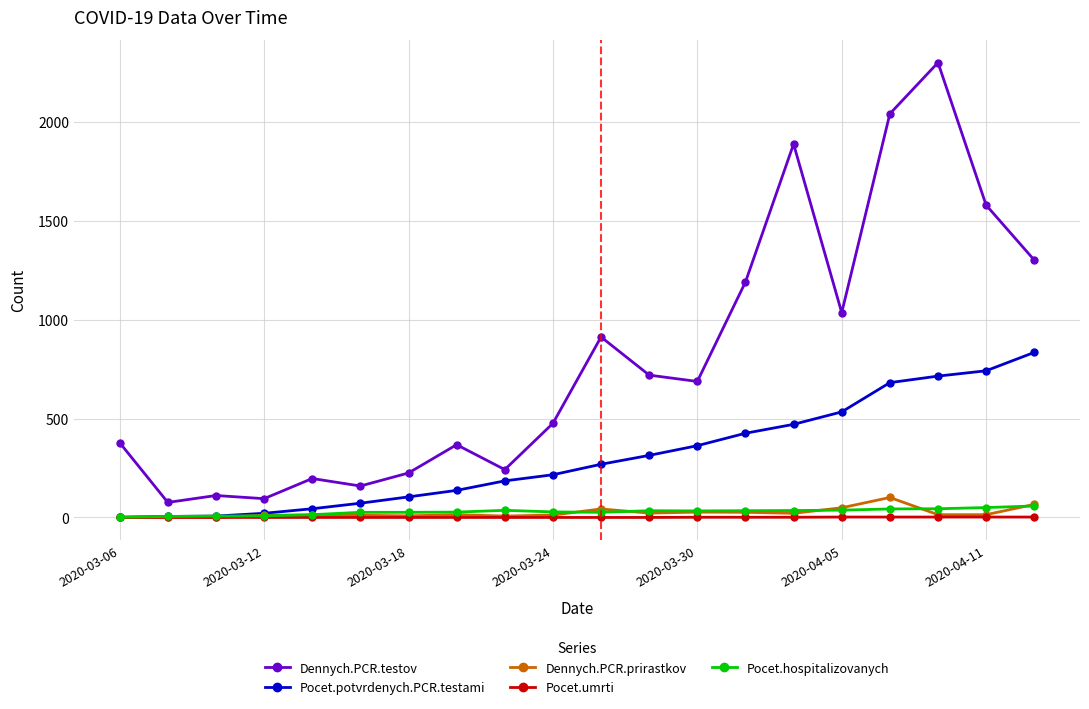

How many distinct data groups are displayed?

5